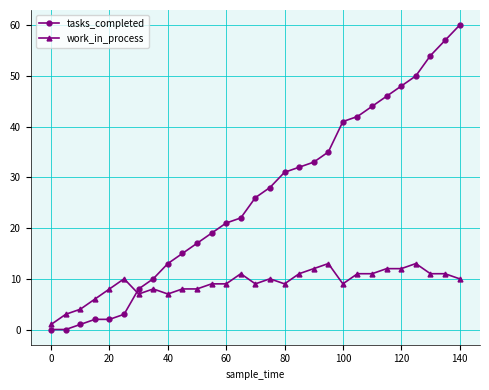

What is the highest value of the tasks_completed series?

60